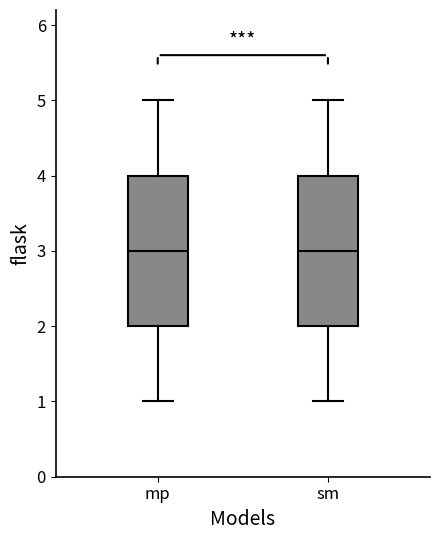

Reading left to right, transcribe this box plot: for each box, give where its median line is, the range the box spans, and where its two whiskers end, as read against the y-axis. The values are not printed on the chart, so give them approximately, as read against the axis.

mp: median 3, box 2 to 4, whiskers 1 to 5
sm: median 3, box 2 to 4, whiskers 1 to 5